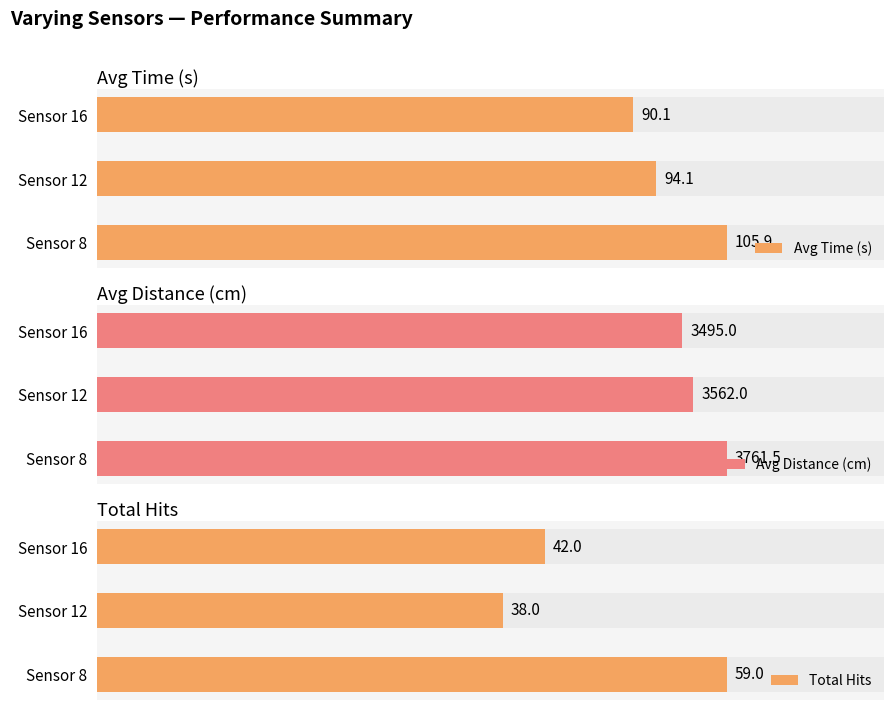

What is the value of the Avg Time (s) bar at the 2nd from the left?

94.1